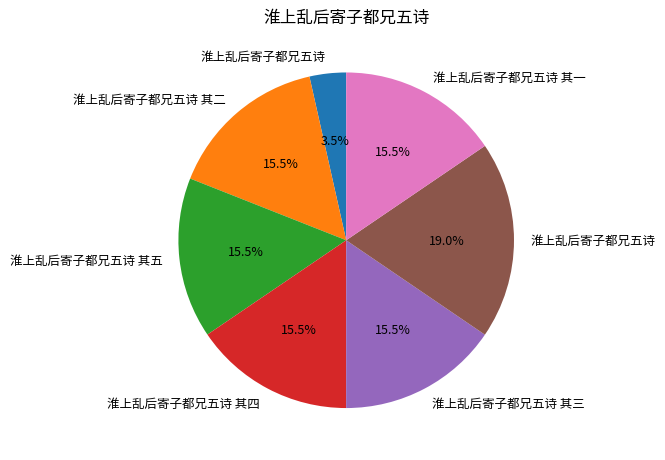

Is there any slice that represents more than half of the pie?

No